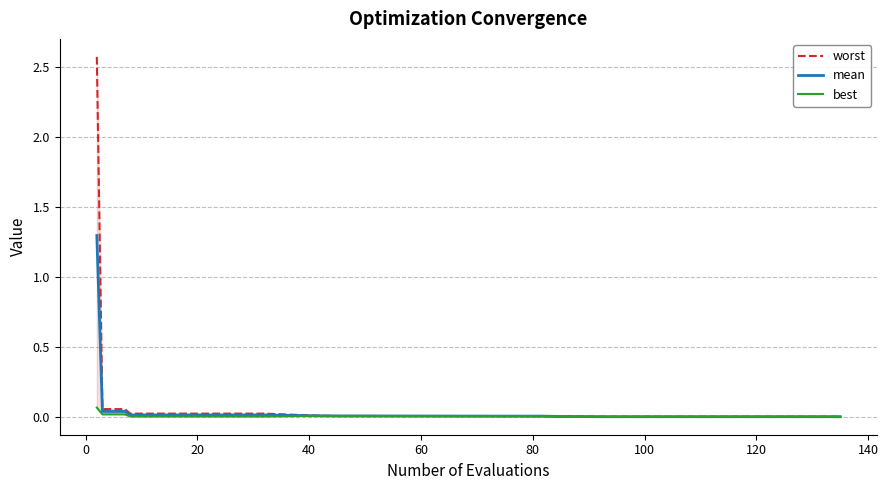

Is the value of mean at 17 greater than the value of worst at 15?

No